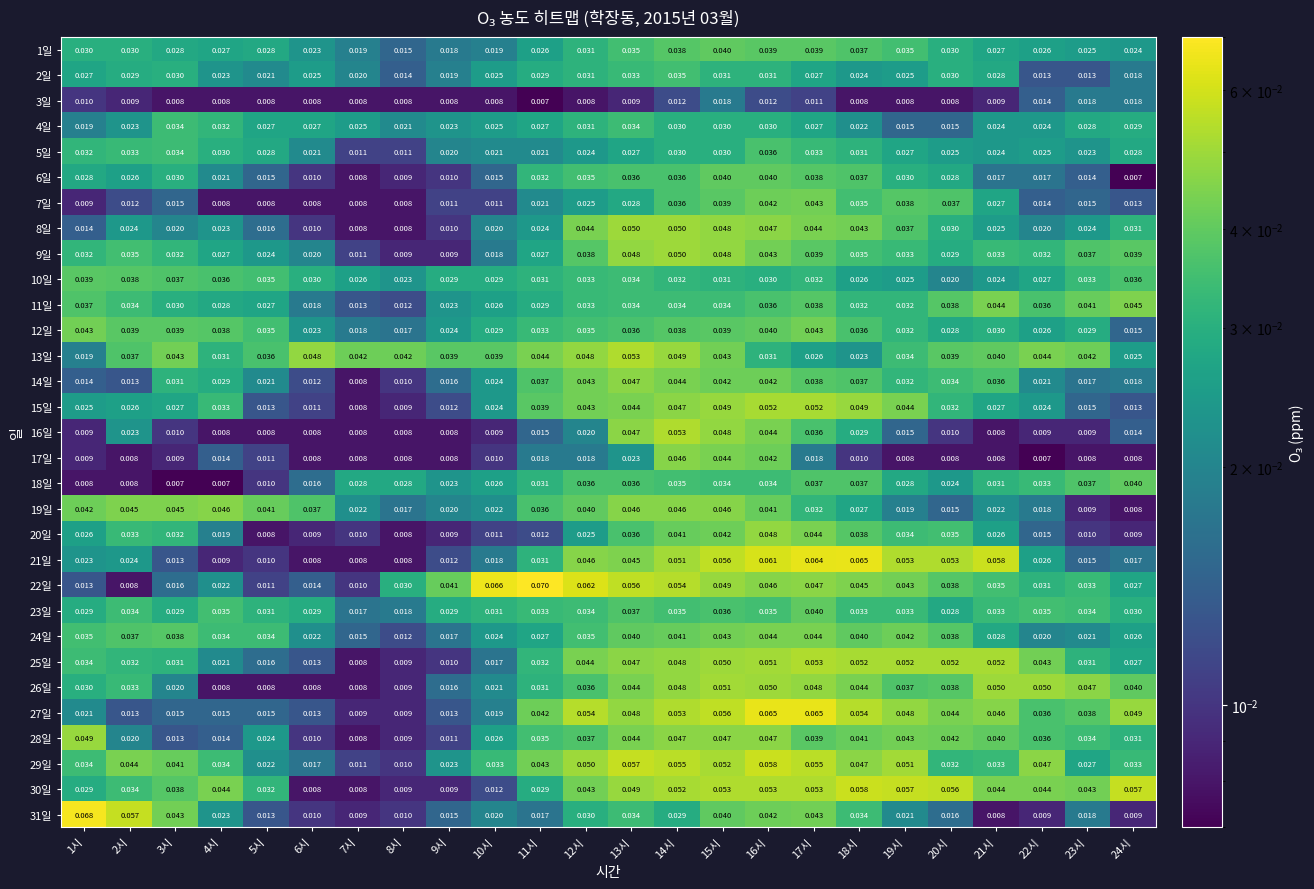

At how many categories does at least one series exceed 0?

24